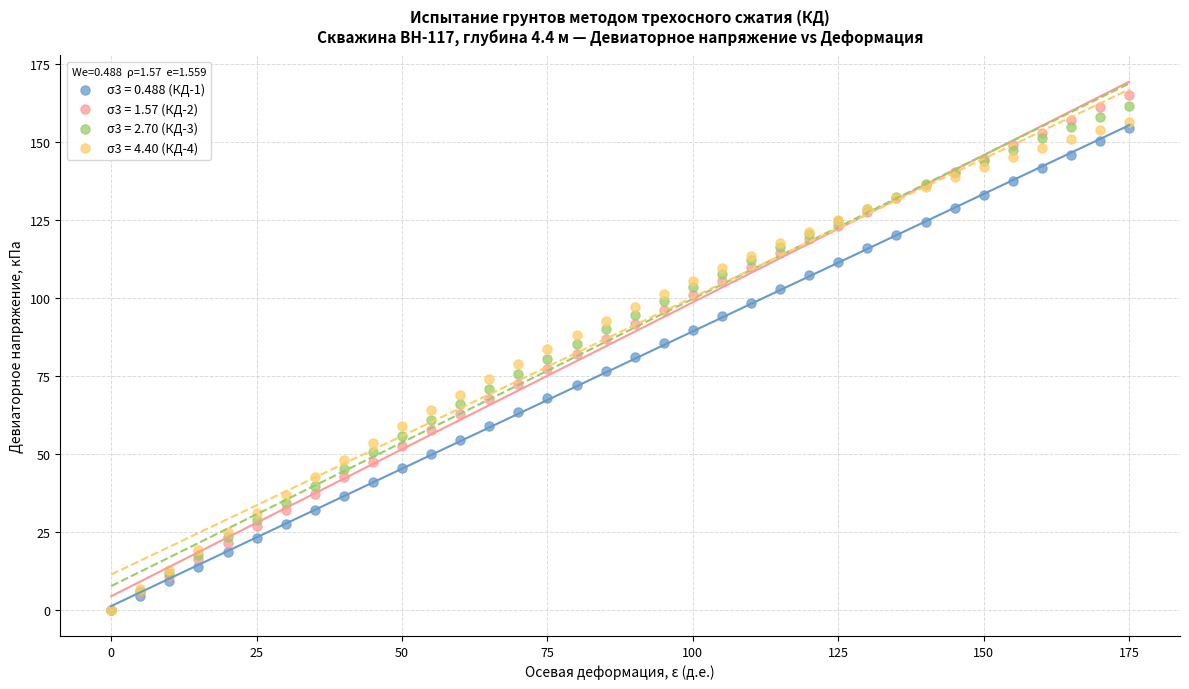

Which series contains the highest Y value?

σ3 = 1.57 (КД-2)